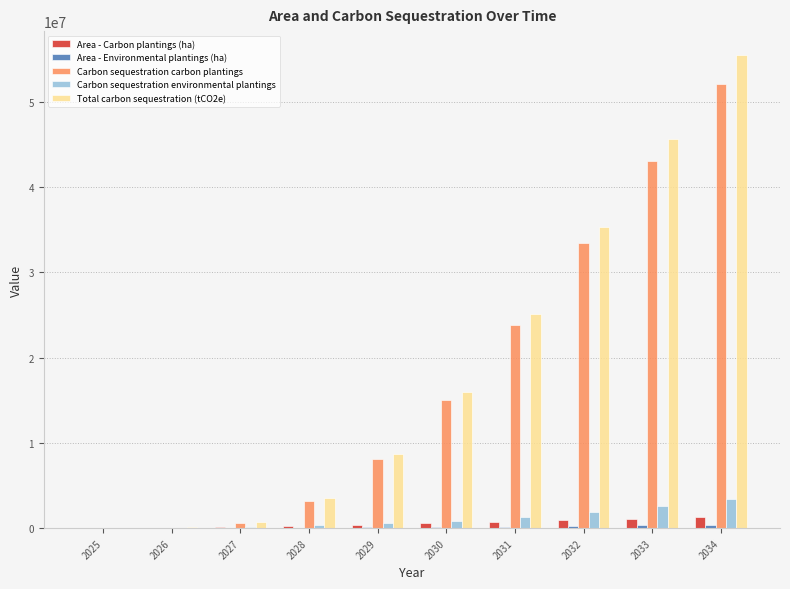

Which series has the largest total across all categories?

Total carbon sequestration (tCO2e)